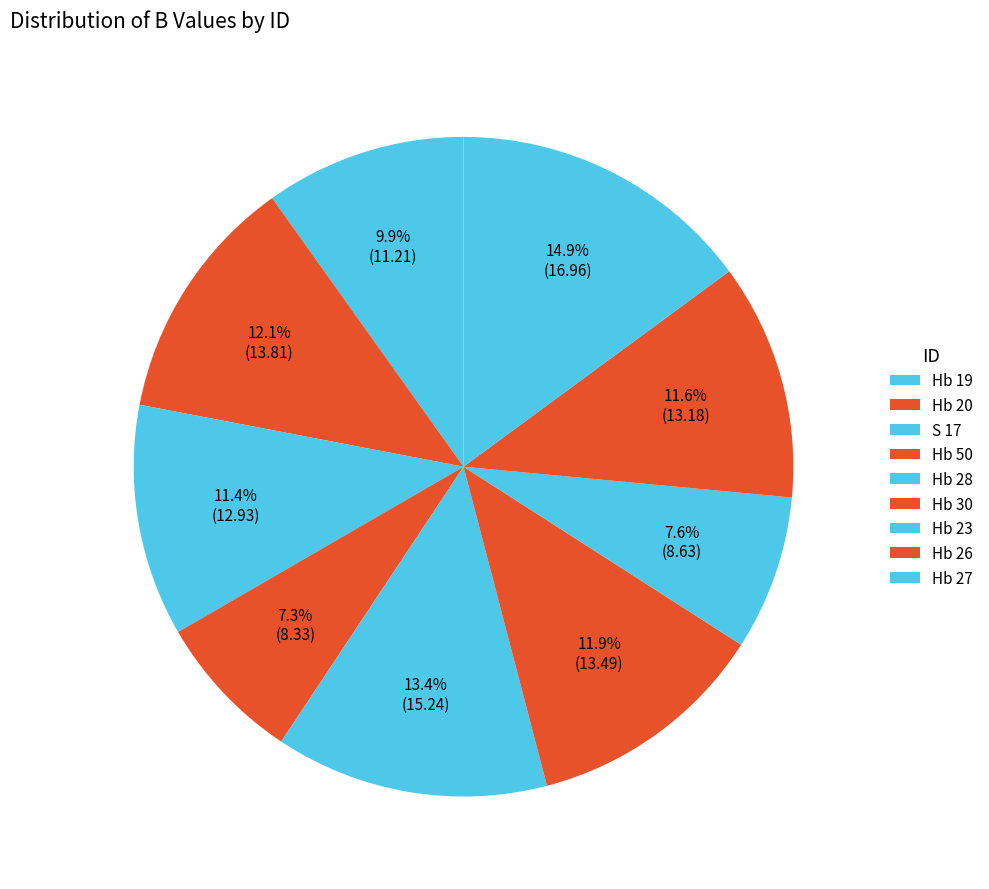

Count the number of slices in the pie.

9